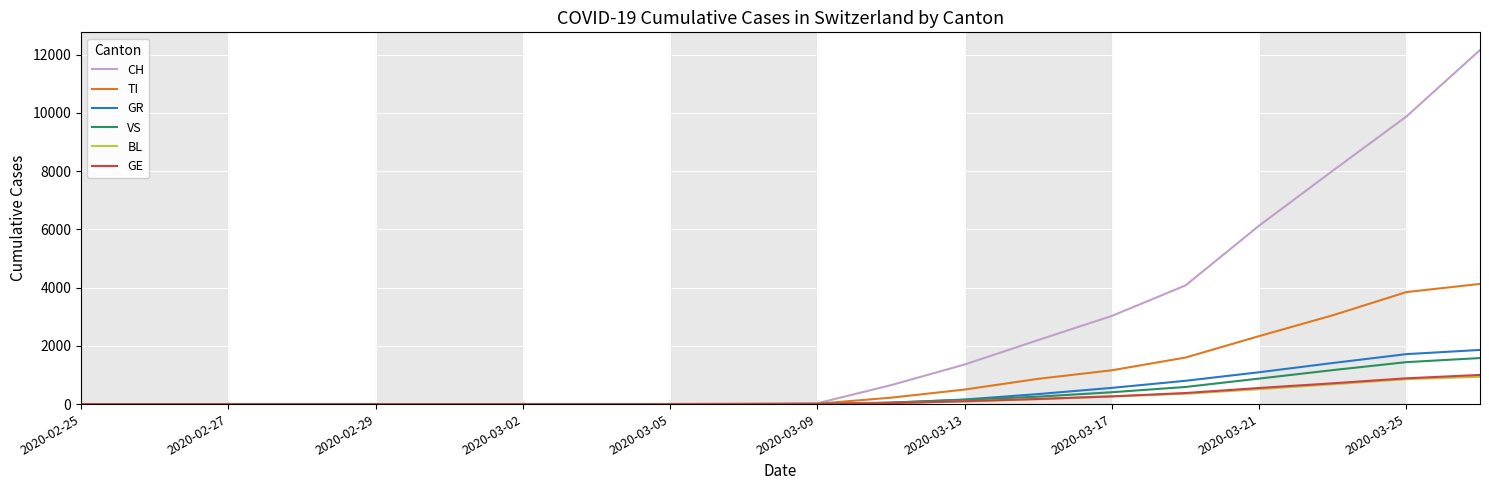

What is the maximum value for TI?

4128